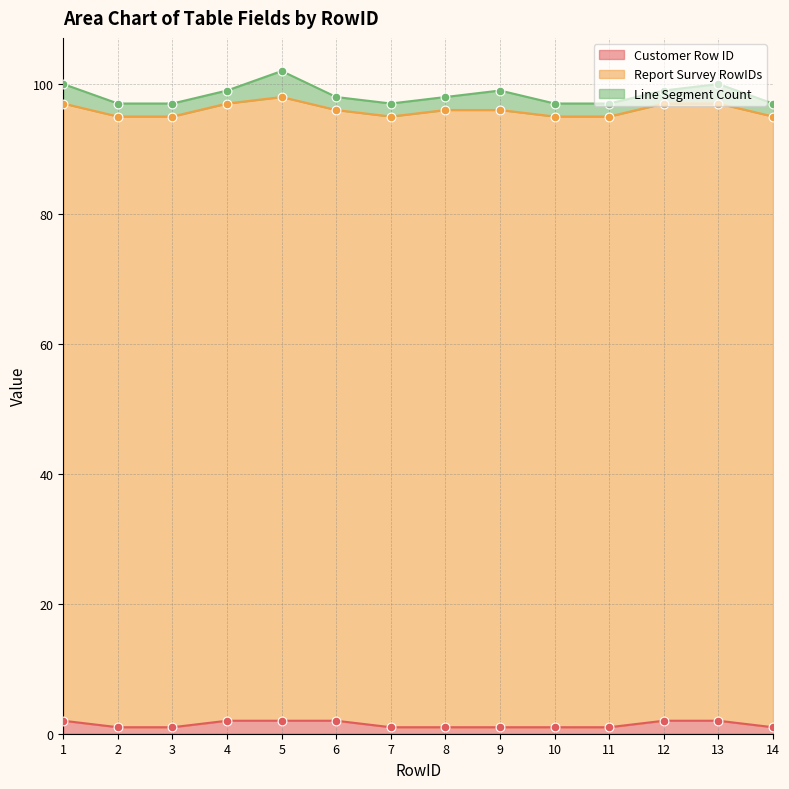

Which series reaches the maximum Y coordinate?

Report Survey RowIDs